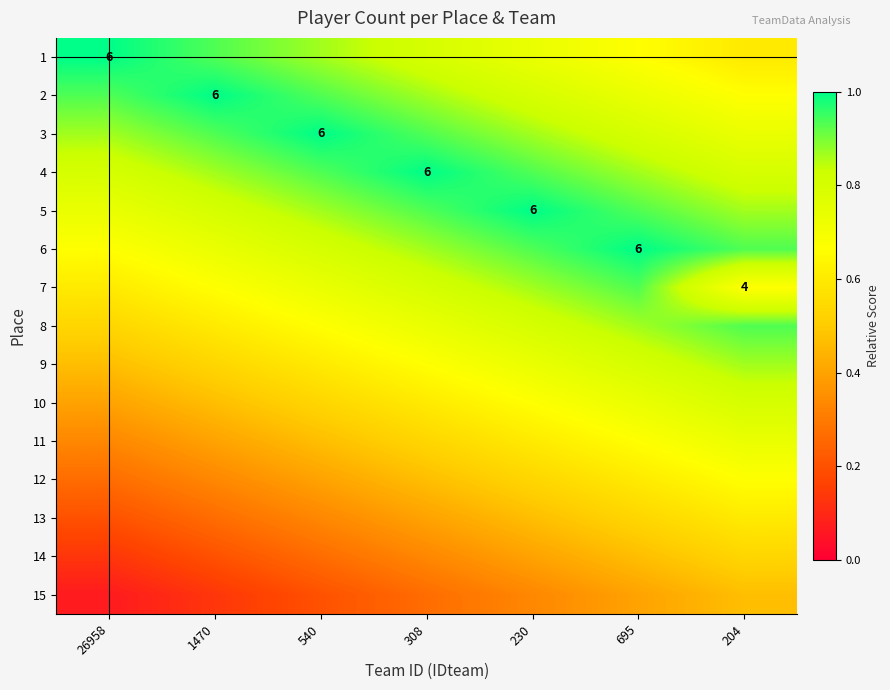

What is the sum of the 10 values at 695 and 308?

1.3